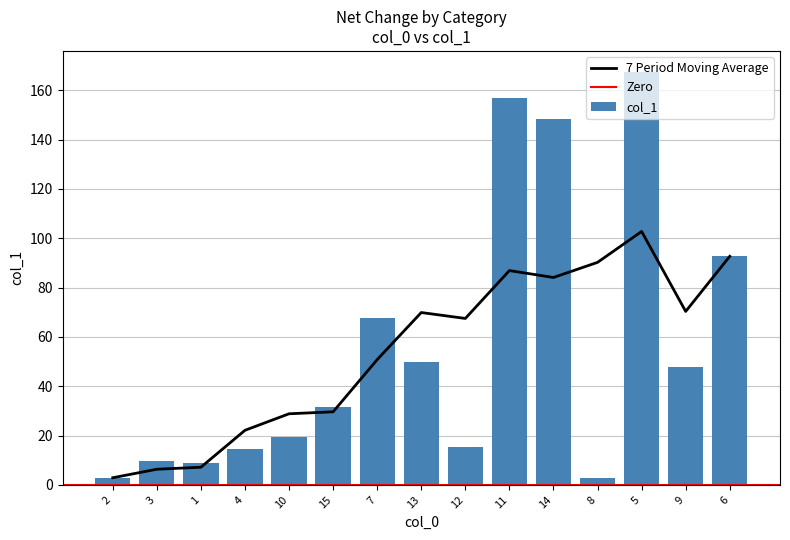

How many values are below 31?

7